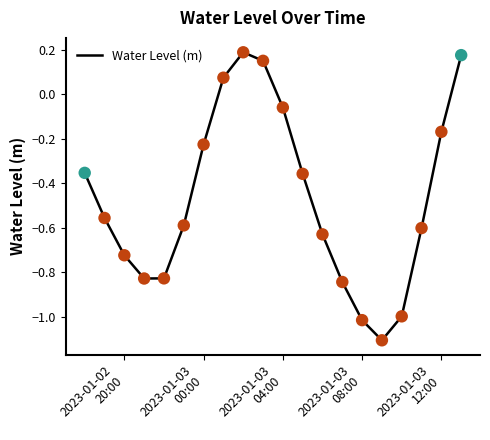

What is the minimum value shown in the chart?

-1.1